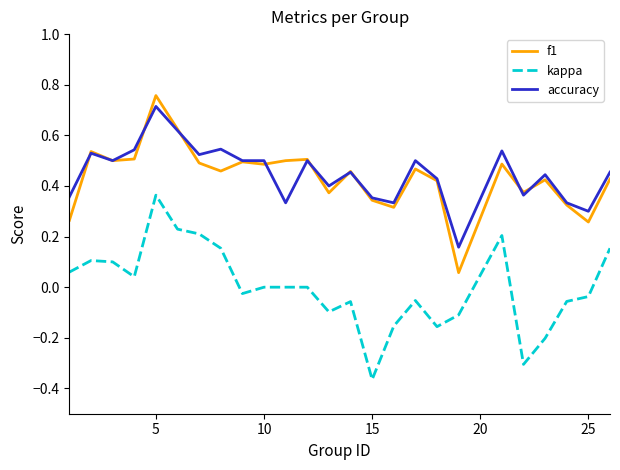

True or false: accuracy and kappa intersect in this chart.

False